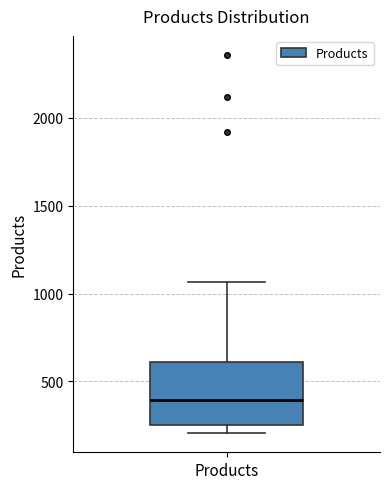

Transcribe this box plot: give where the median line is, the range the box spans, and where the two whiskers end, as read against the y-axis. The values are not printed on the chart, so give them approximately, as read against the axis.

median 400, box 250 to 600, whiskers 200 to 1050